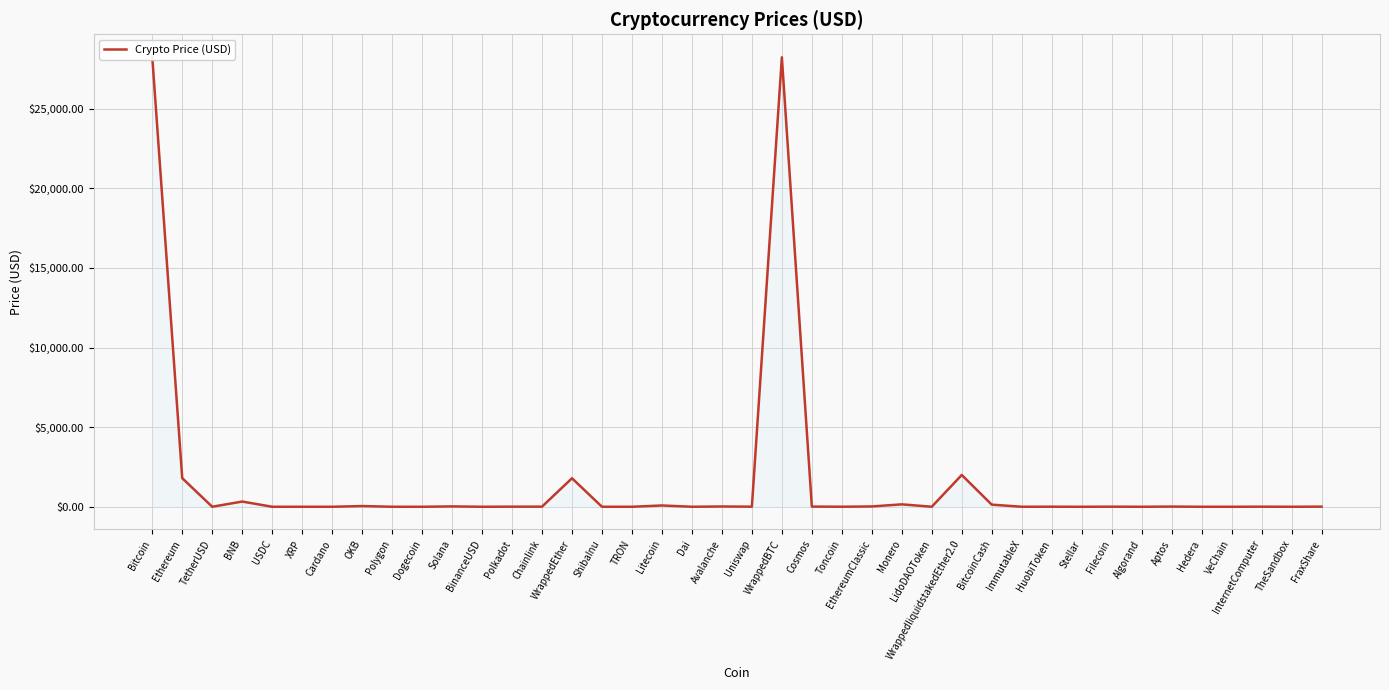

Rank the categories by value from highest to lowest.

Bitcoin, WrappedBTC, WrappedliquidstakedEther2.0, Ethereum, WrappedEther, BNB, Monero, BitcoinCash, Litecoin, OKB, Solana, EthereumClassic, Avalanche, Aptos, Cosmos, FraxShare, Chainlink, Uniswap, Polkadot, Filecoin, InternetComputer, HuobiToken, Toncoin, LidoDAOToken, ImmutableX, Polygon, TetherUSD, USDC, BinanceUSD, Dai, TheSandbox, XRP, Cardano, Algorand, Stellar, Dogecoin, TRON, Hedera, VeChain, ShibaInu